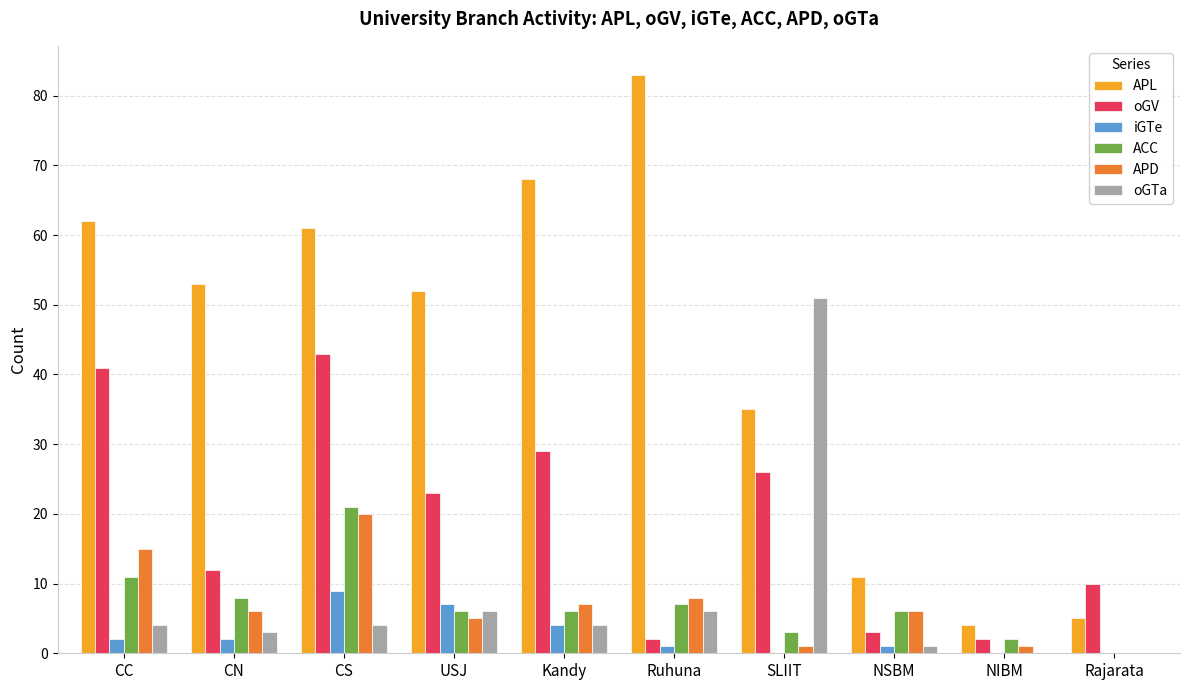

What is the total value across all series at CC?

135